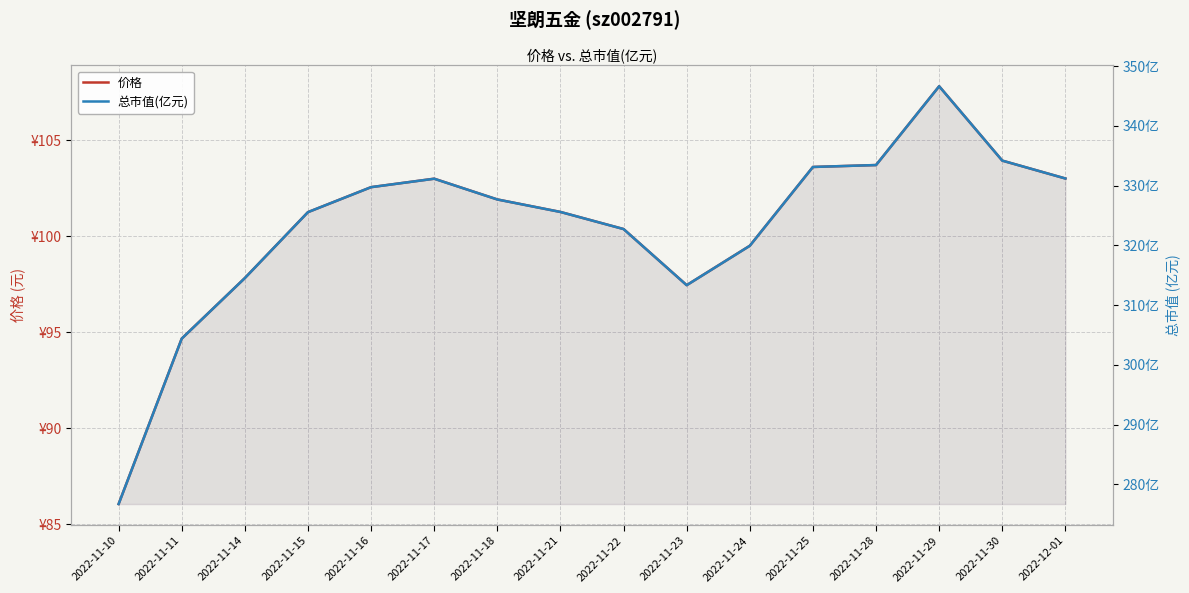

Reading left to right, transcribe all the data shown in this chart.

价格: 86.1	94.7	97.8	101.2	102.5	103.0	101.9	101.3	100.4	97.5	99.5	103.6	103.7	107.8	103.9	103.0
总市值(亿元): 276.7	304.4	314.5	325.6	329.7	331.1	327.7	325.6	322.7	313.3	319.9	333.1	333.4	346.6	334.2	331.2